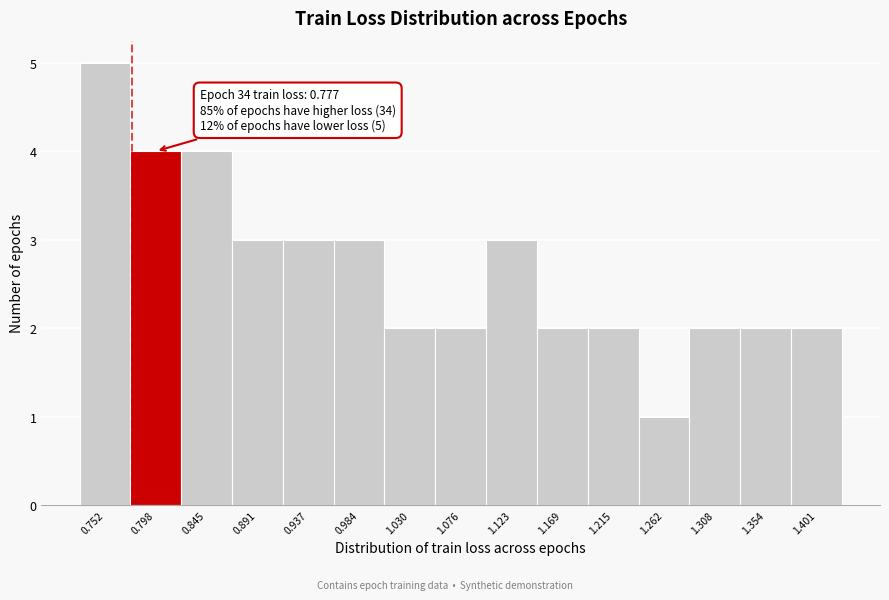

Which range on the x-axis has the tallest bar?

0.730 to 0.775